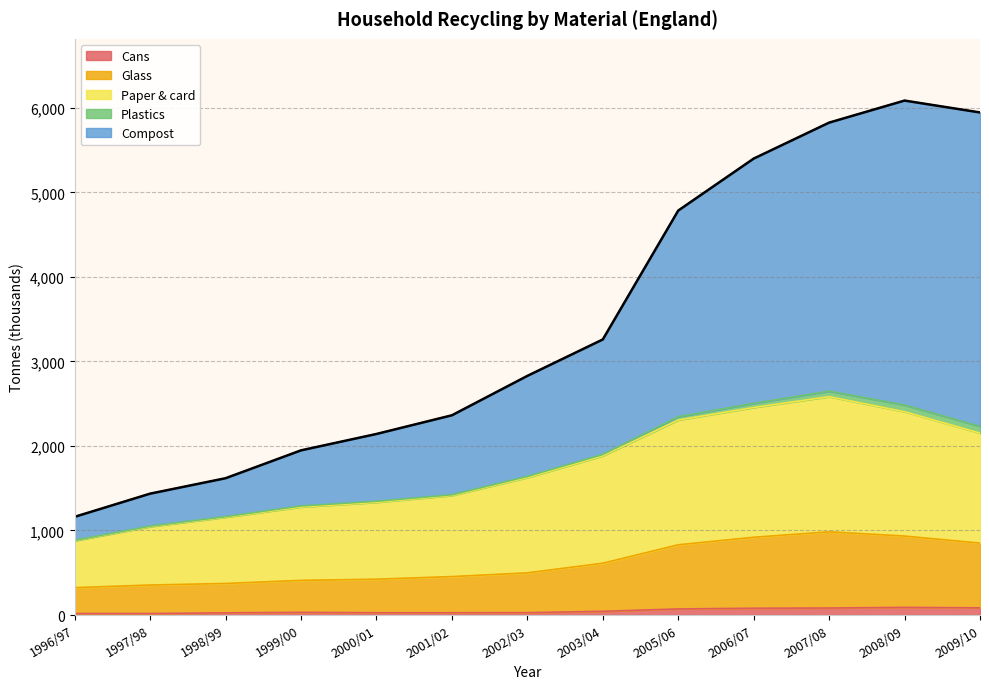

The Glass series shows 355.0 at 1997/98. True or false?

True